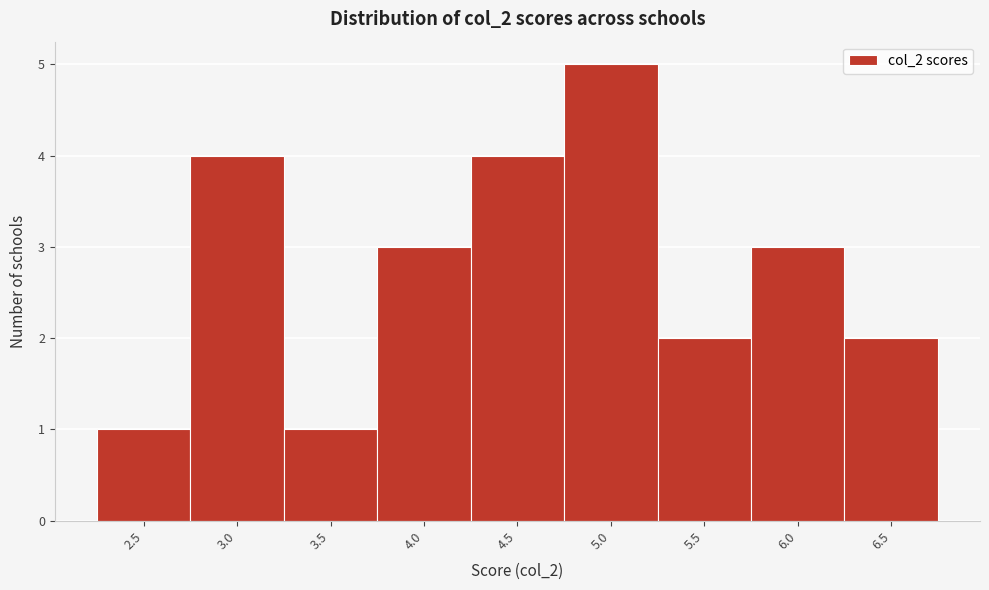

Reading right to left, extract all data points from this chart.

6.5=2	6.0=3	5.5=2	5.0=5	4.5=4	4.0=3	3.5=1	3.0=4	2.5=1